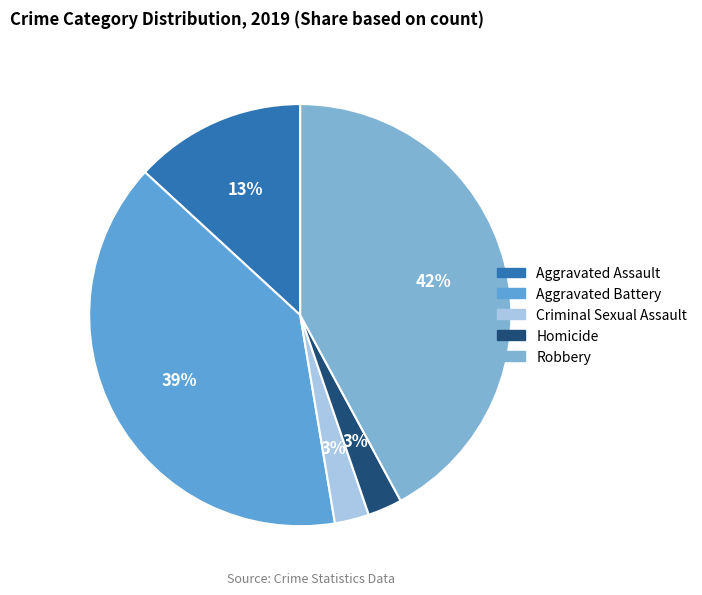

How many slices are in this pie chart?

5